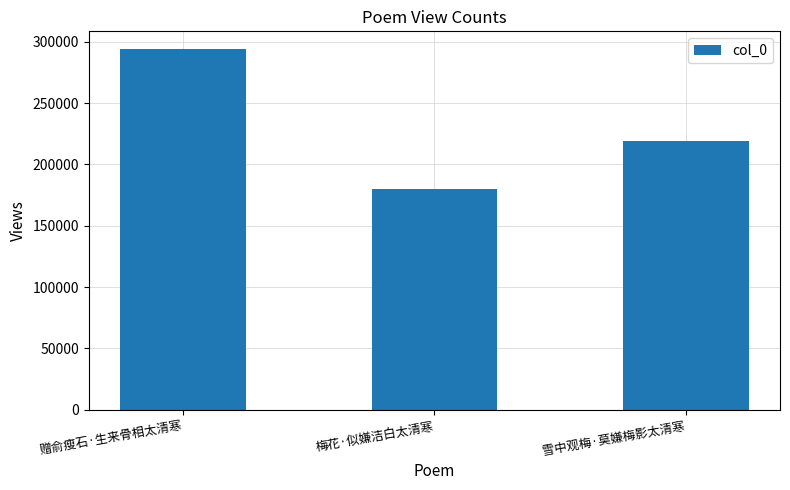

How many values are between 180193 and 293753?

3